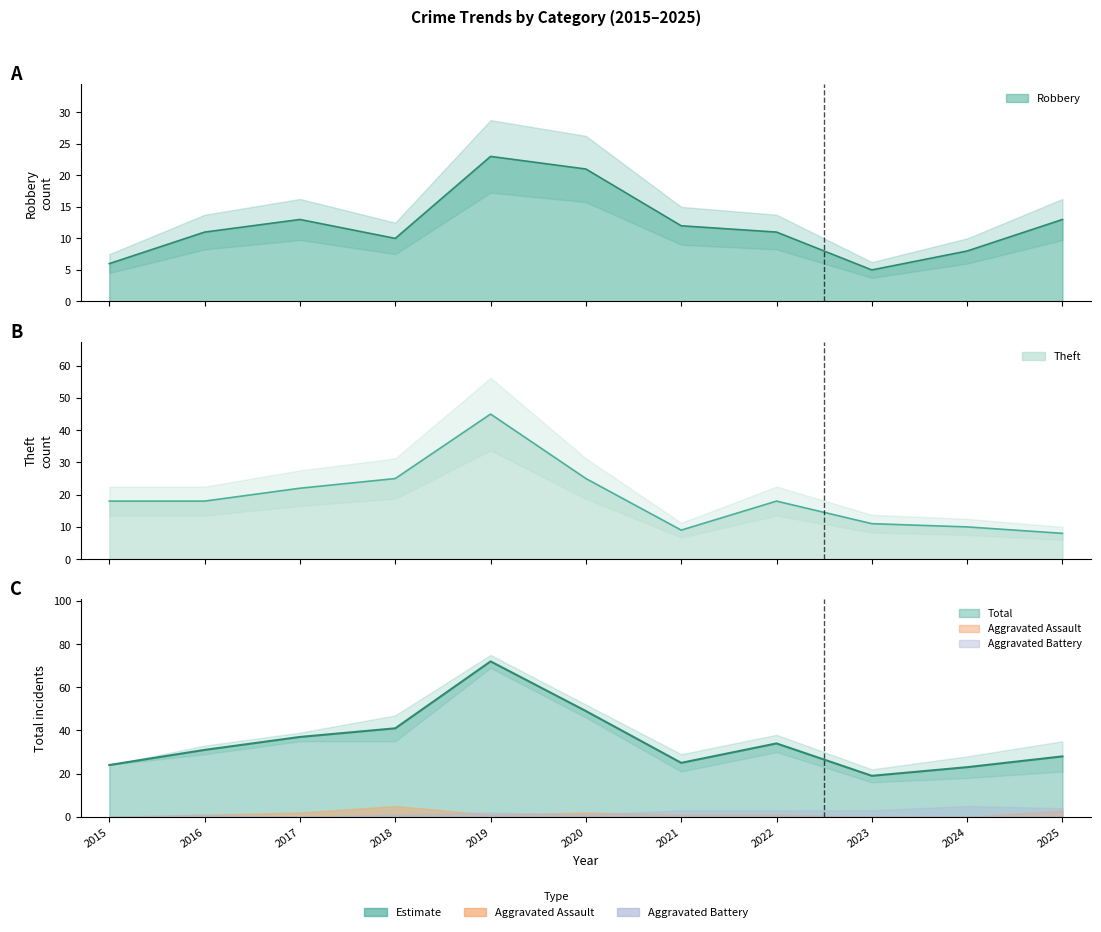

Is the value of Total at 2024 greater than the value of Theft at 2020?

No